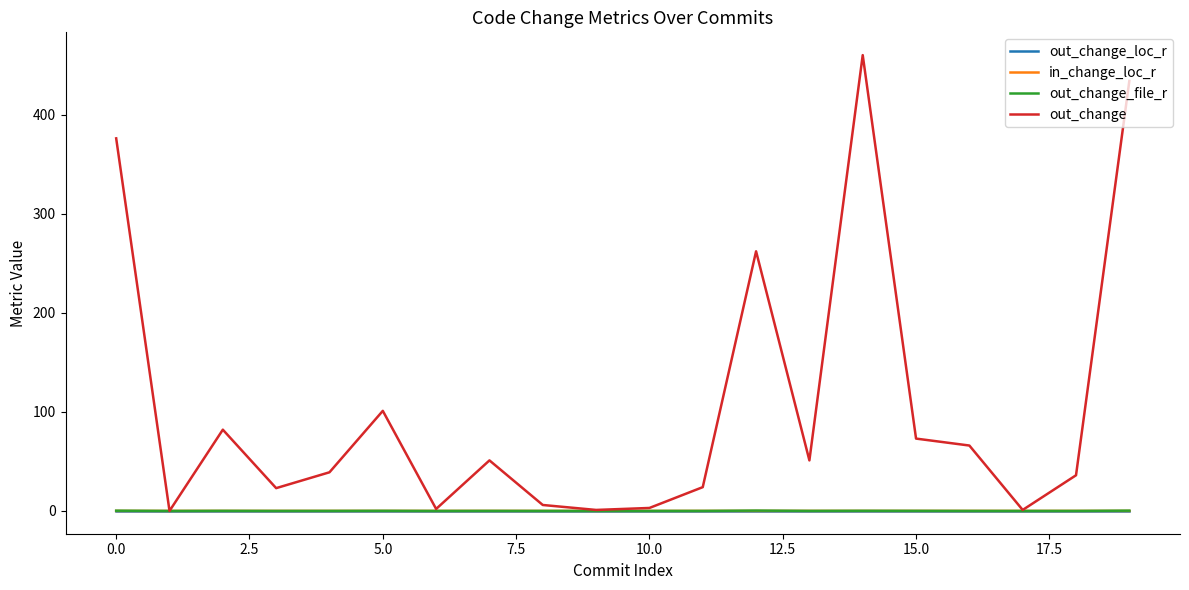

Which series has the largest total across all categories?

out_change